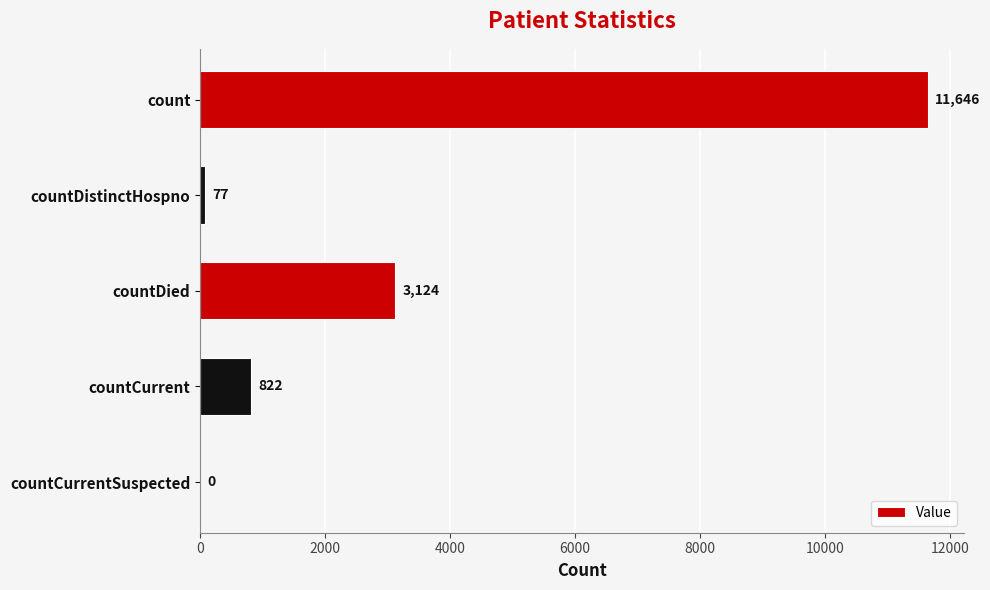

What is the change in value from count to countCurrentSuspected?

-11646